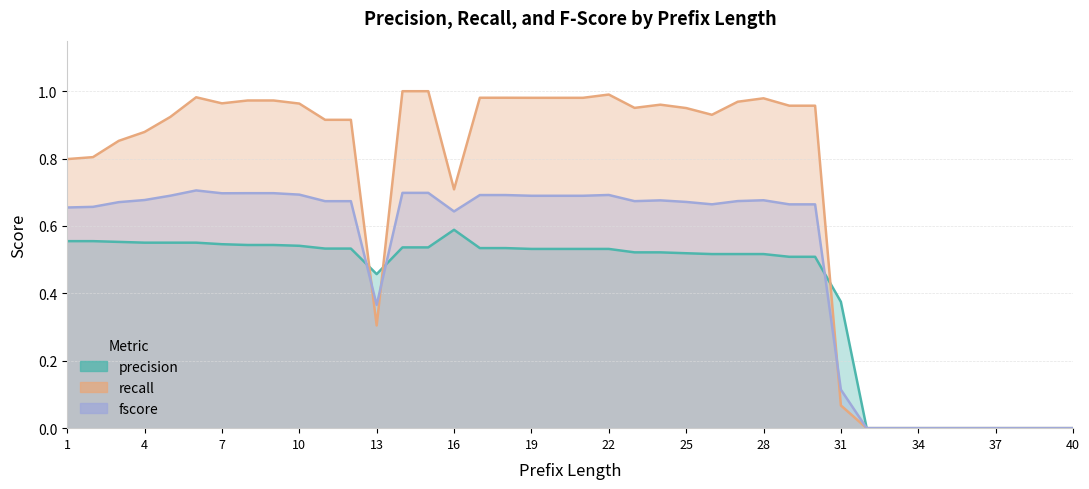

How many data points in recall are above 0?

31